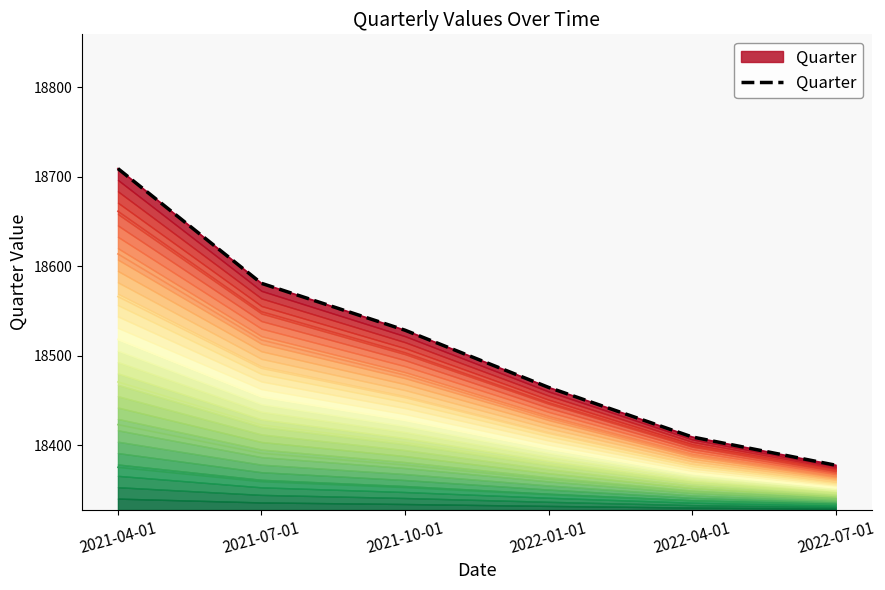

What is the average value?

18511.9